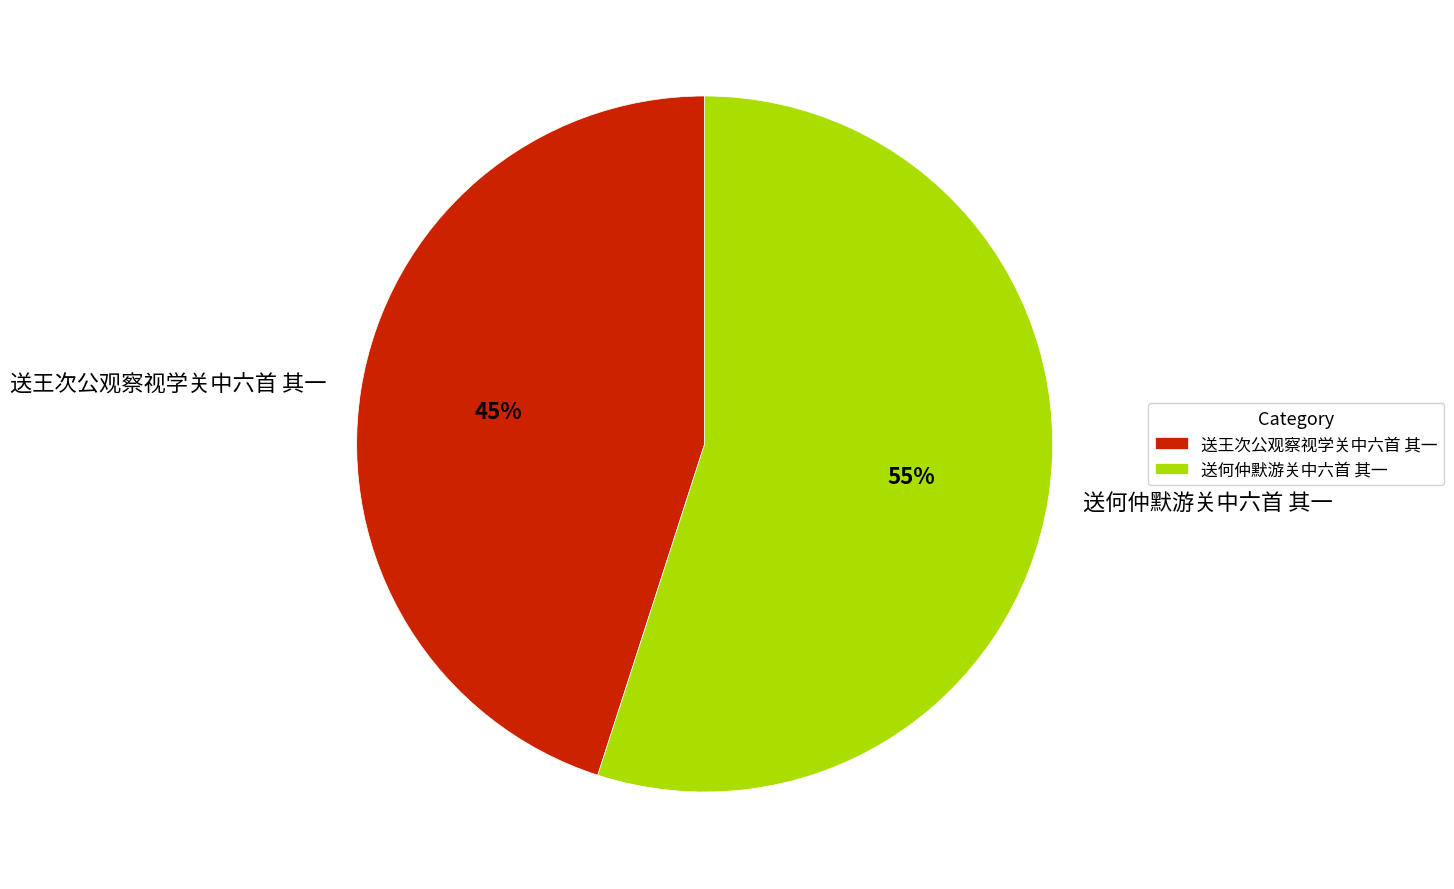

Is it true that 送何仲默游关中六首 其一 is 49% of the pie?

False